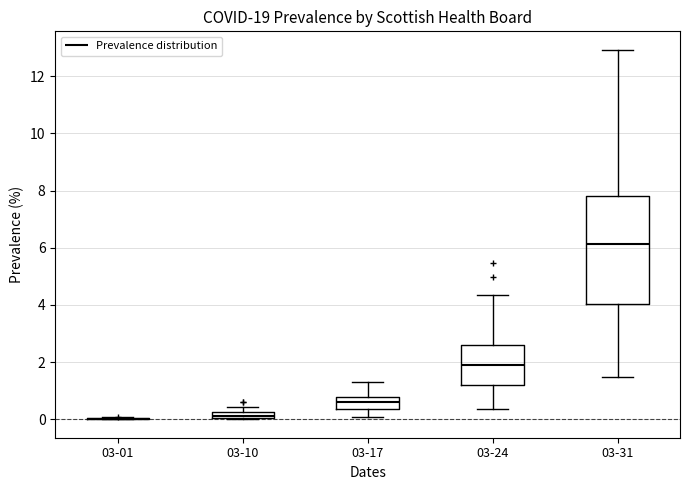

Where is the upper edge of the box for 03-10 on the y-axis? The values are not printed on the chart, so give them approximately, as read against the axis.

0.2